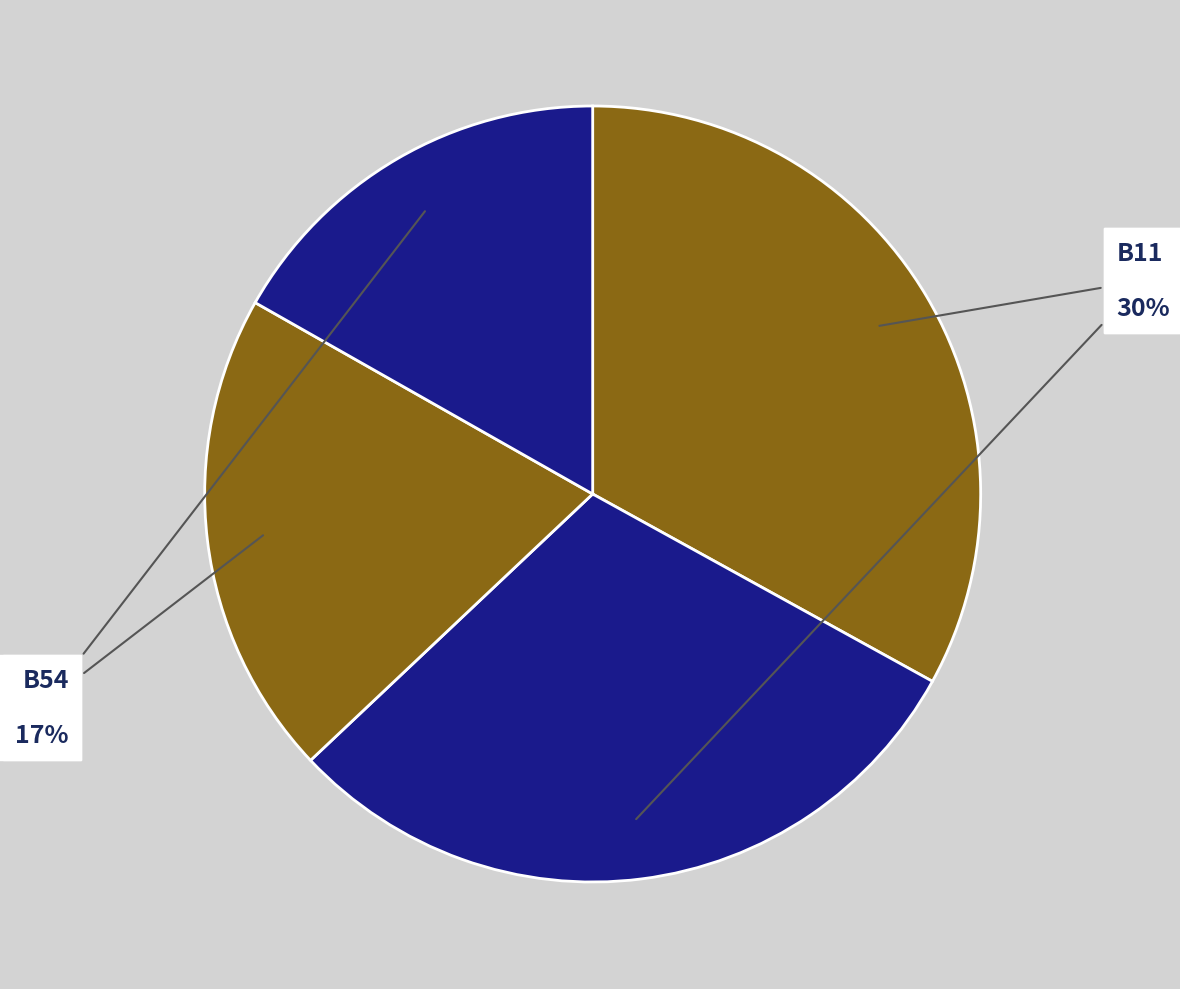

Do B11 and B14 together represent more than half of the pie?

Yes